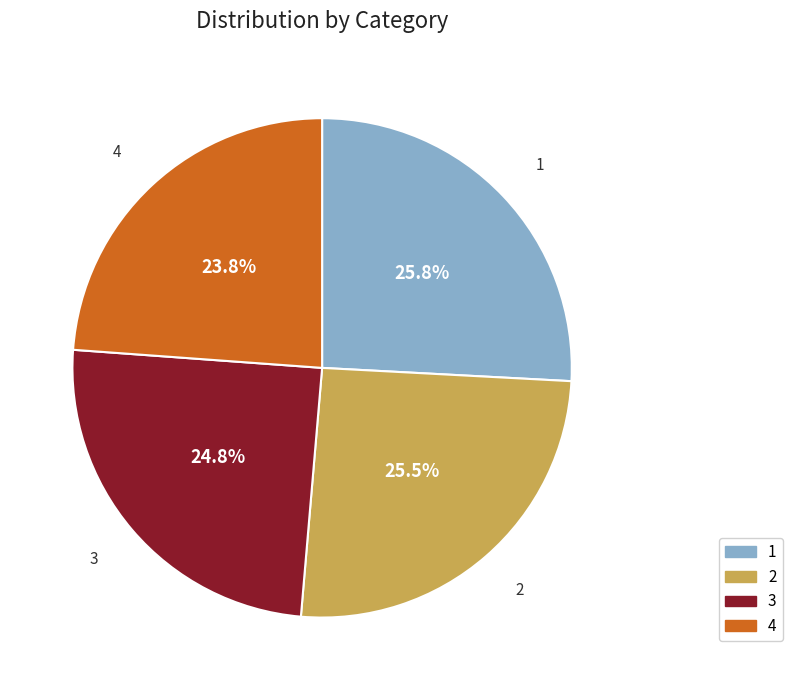

To the nearest percent, what is the average slice percentage?

25%